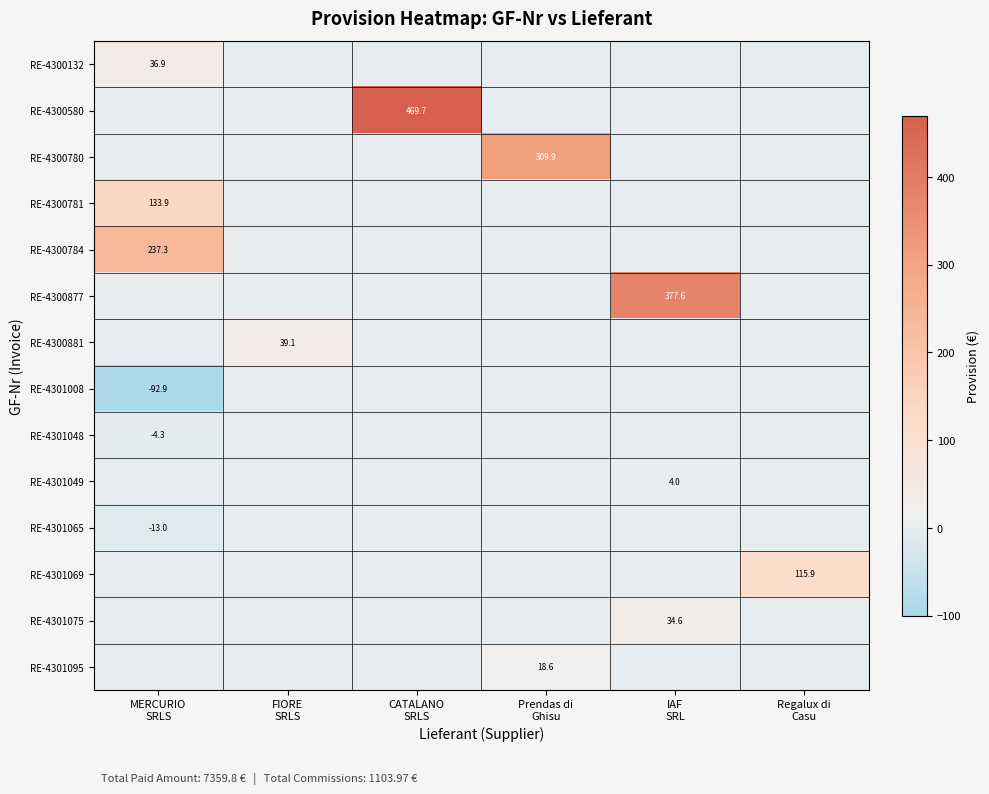

Between Prendas di
Ghisu and Regalux di
Casu, which is larger?

Prendas di
Ghisu